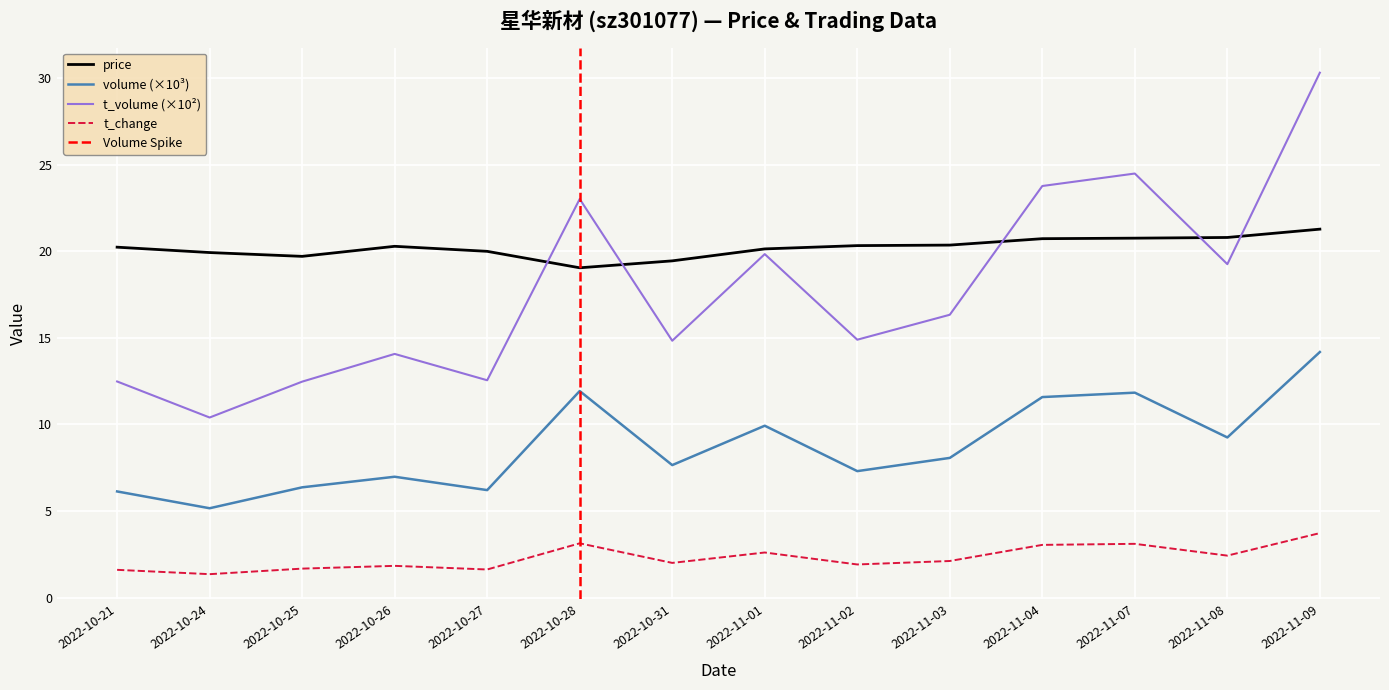

Count the number of categories in the chart.

14